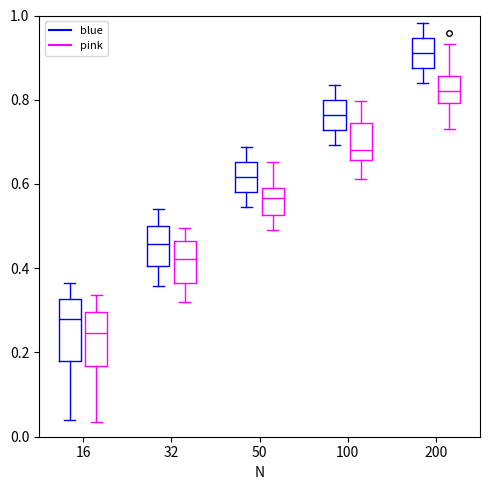

Where is the upper edge of the box for 32 (pink) on the y-axis? The values are not printed on the chart, so give them approximately, as read against the axis.

0.46